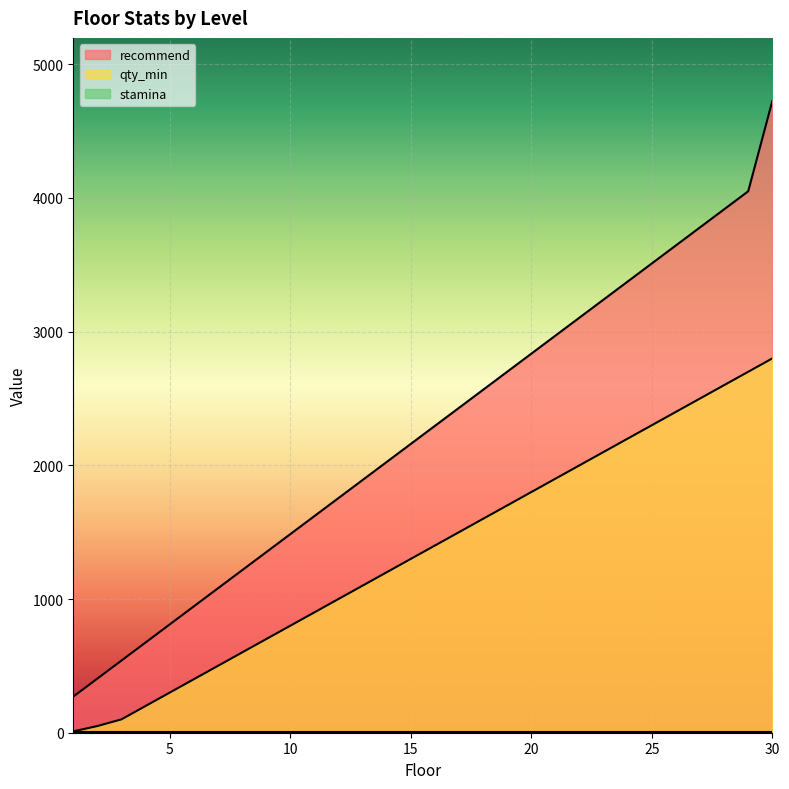

Which series has the widest spread of values?

recommend